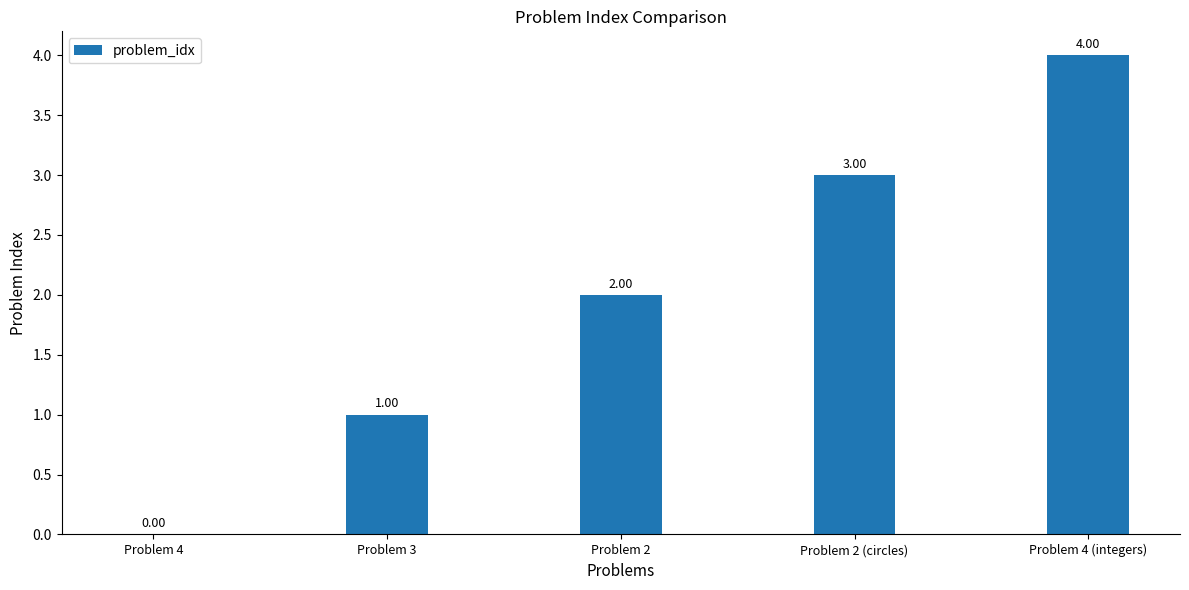

Approximately how many times larger is the value at Problem 2 (circles) compared to Problem 2?

1.5